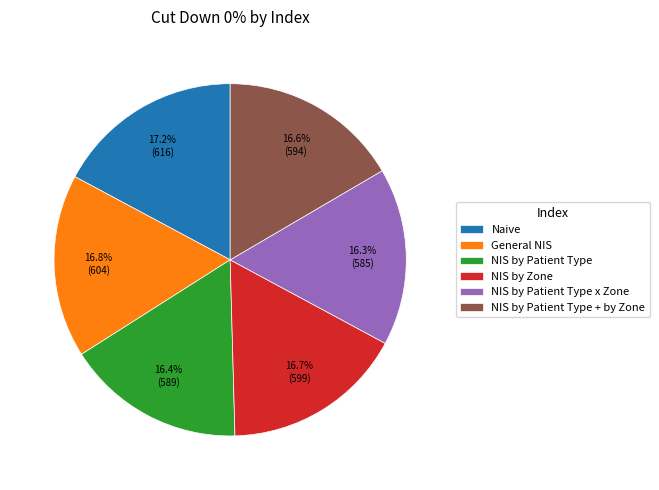

Does any single category account for the majority?

No